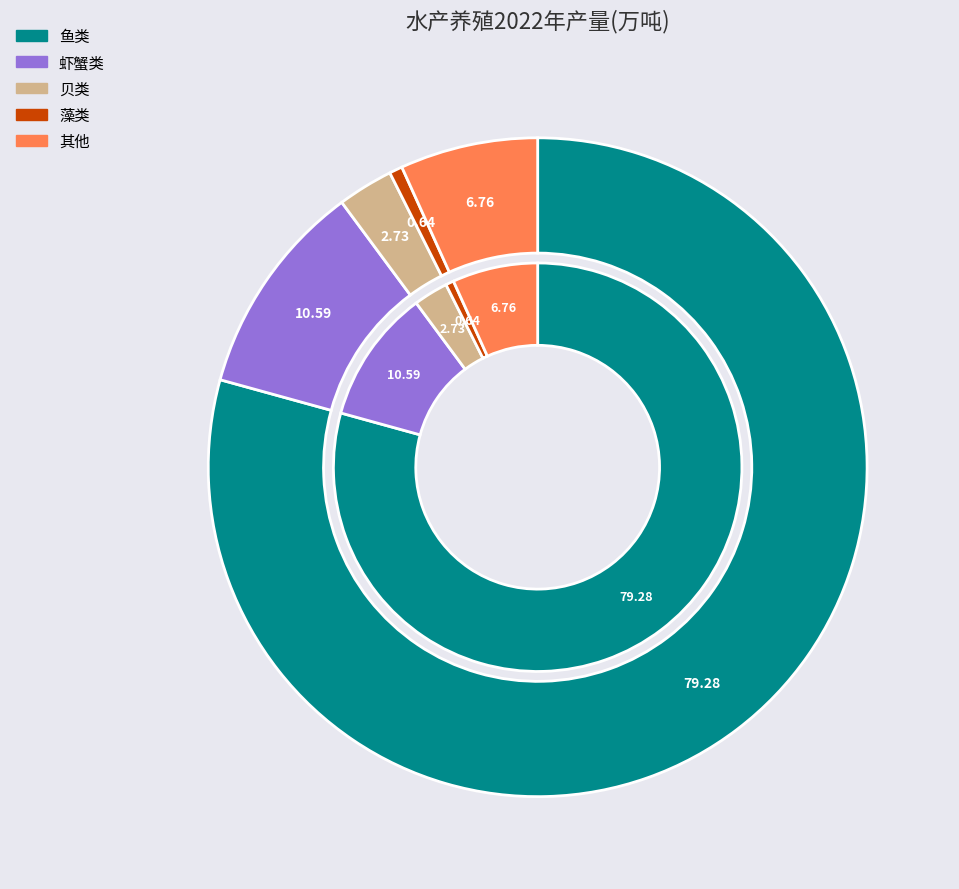

What is the smallest slice in the pie chart?

藻类